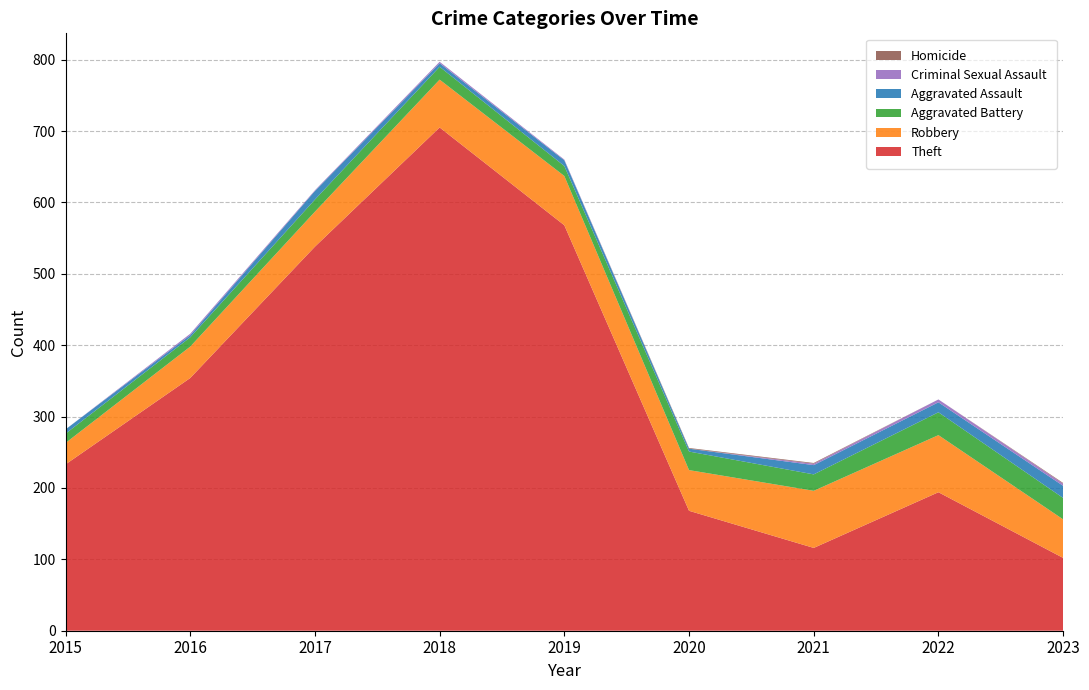

Reading left to right, extract all data points from this chart.

Theft: 233	354	538	705	568	168	116	194	102
Robbery: 30	44	49	67	69	57	80	80	54
Aggravated Battery: 13	13	17	18	14	26	23	32	30
Aggravated Assault: 6	3	12	5	8	4	13	14	17
Criminal Sexual Assault: 0	2	1	2	1	0	2	4	3
Homicide: 0	0	0	0	0	1	1	0	1